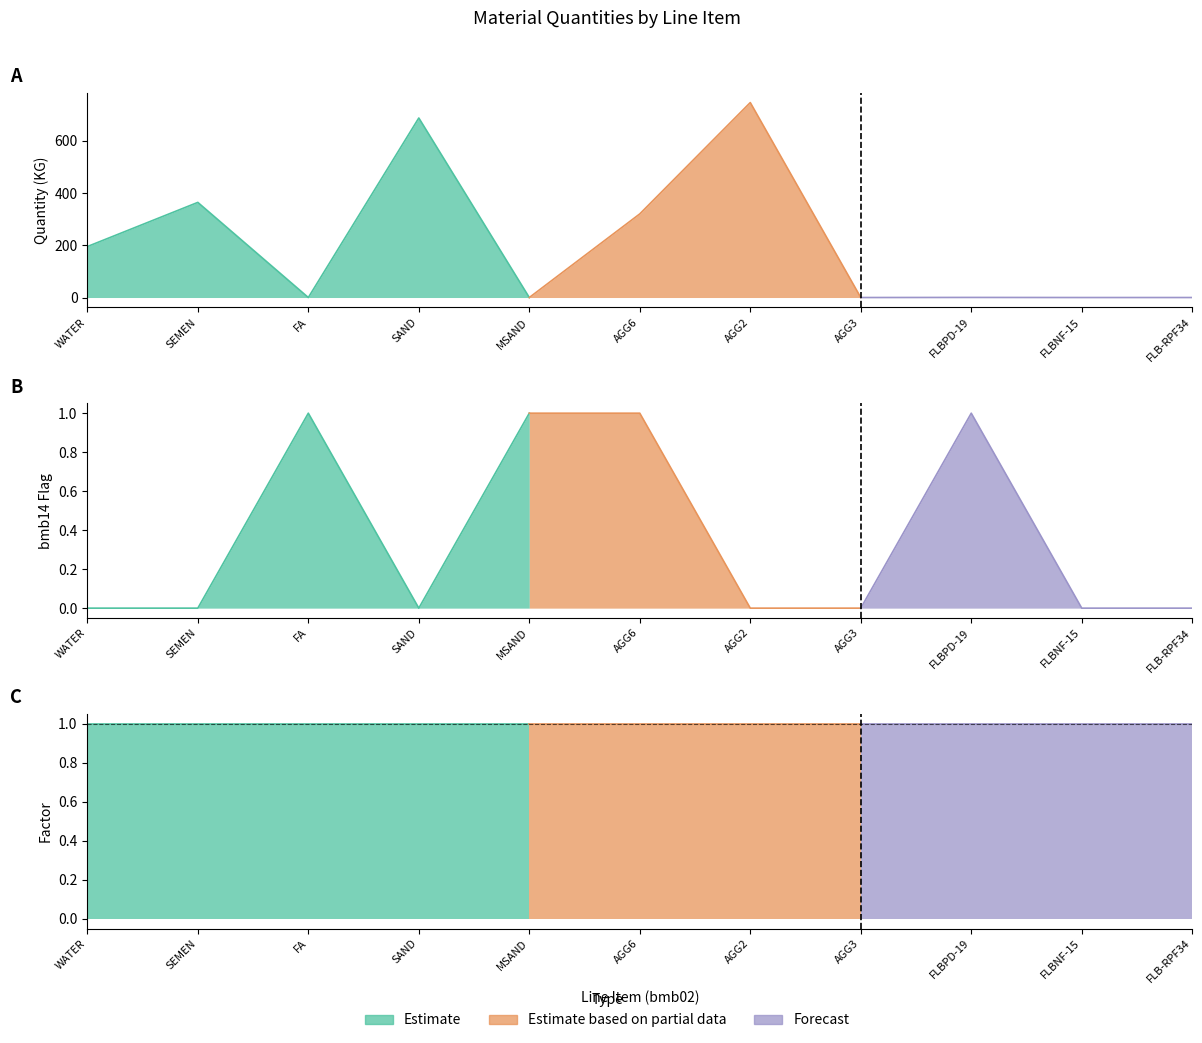

What is the total value across all series at 10?

198.0